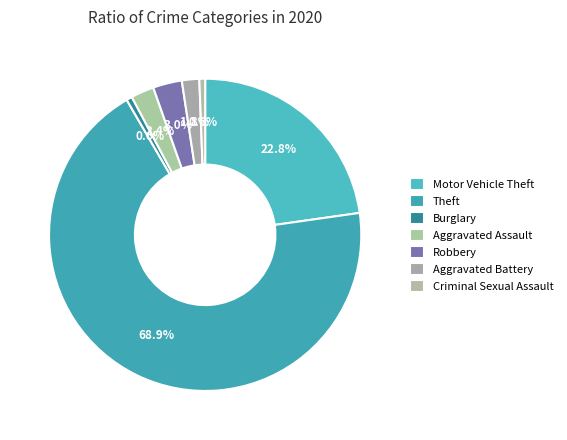

How many slices are in this pie chart?

7